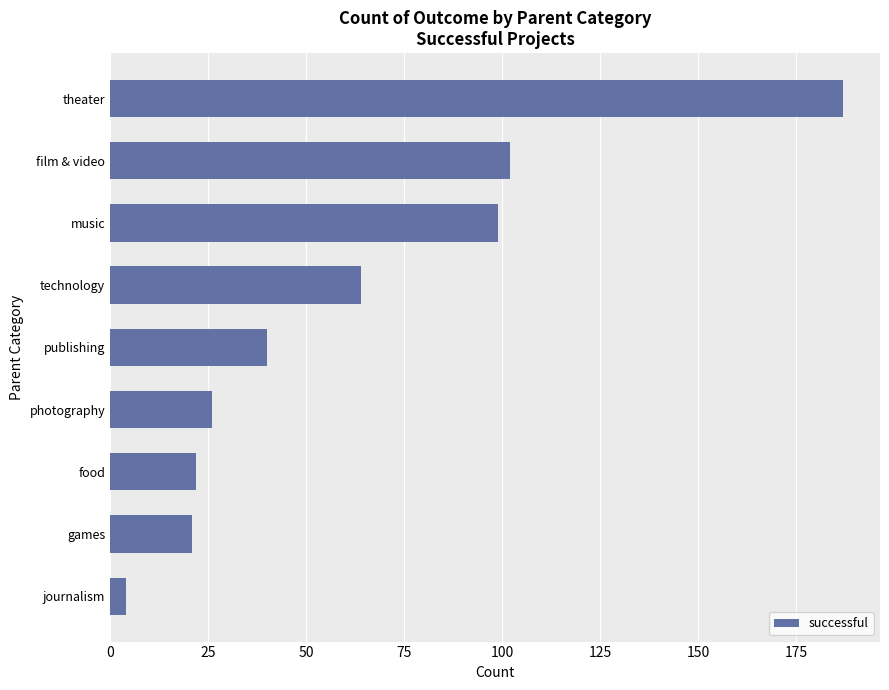

At which category does the chart reach its peak across all series?

theater